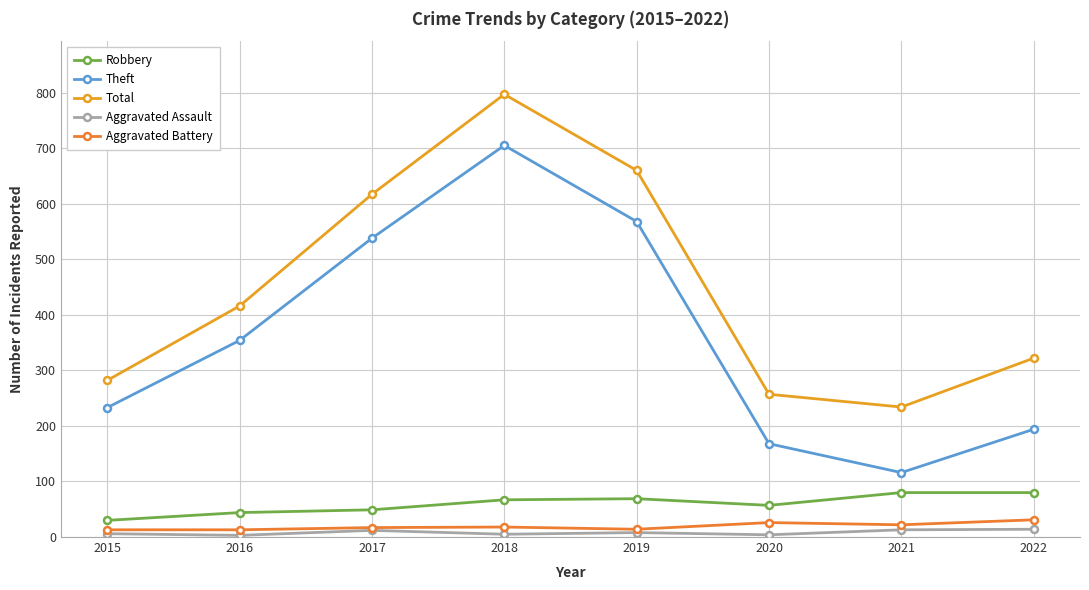

At which category is the sum across all series the highest?

2018